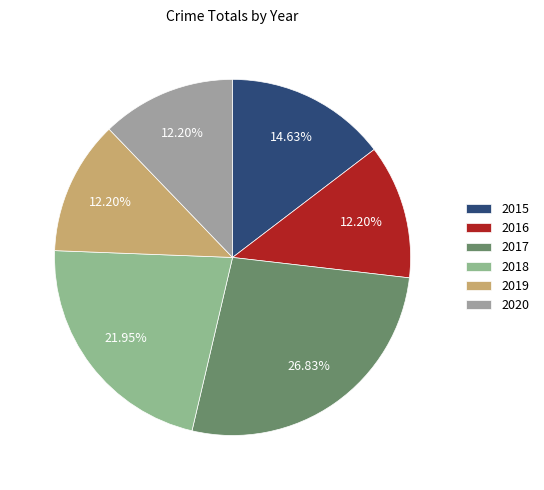

Is it true that 2015 is 29% of the pie?

False